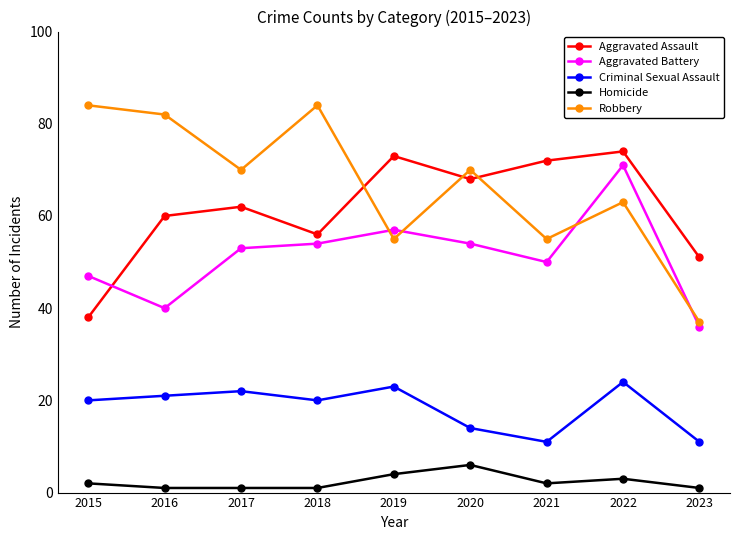

What is the value of the Aggravated Assault point at the 8th from the left?

74